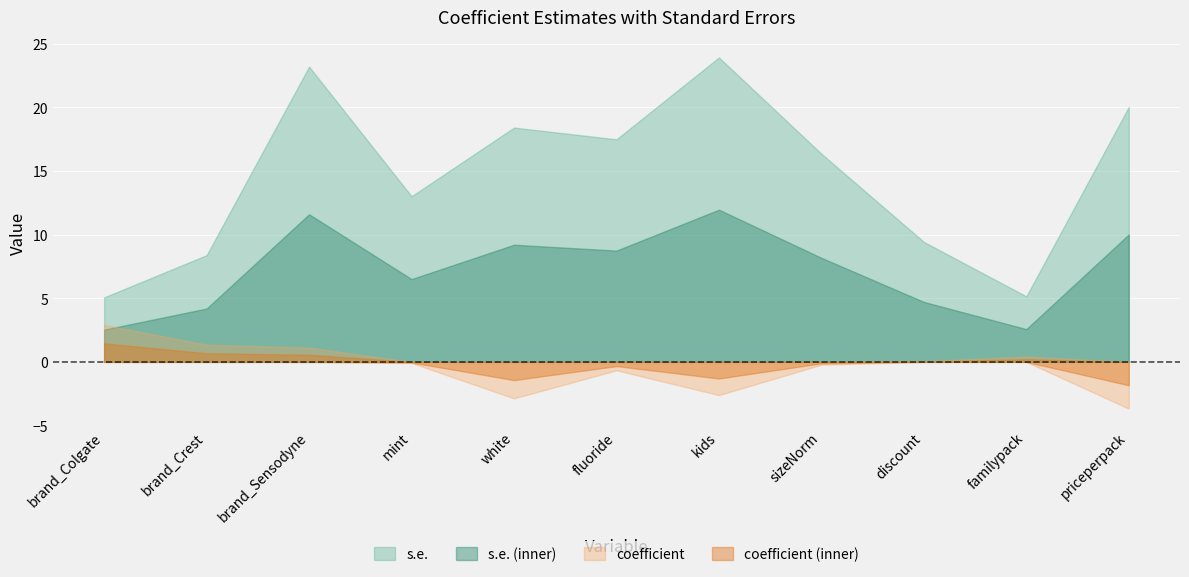

At which label is coefficient closest to 0?

discount